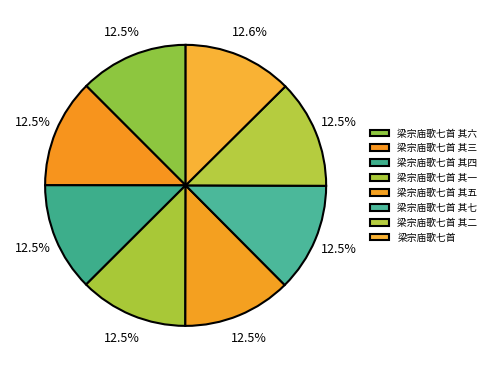

Is the sum of 梁宗庙歌七首 其六 and 梁宗庙歌七首 greater than half?

No